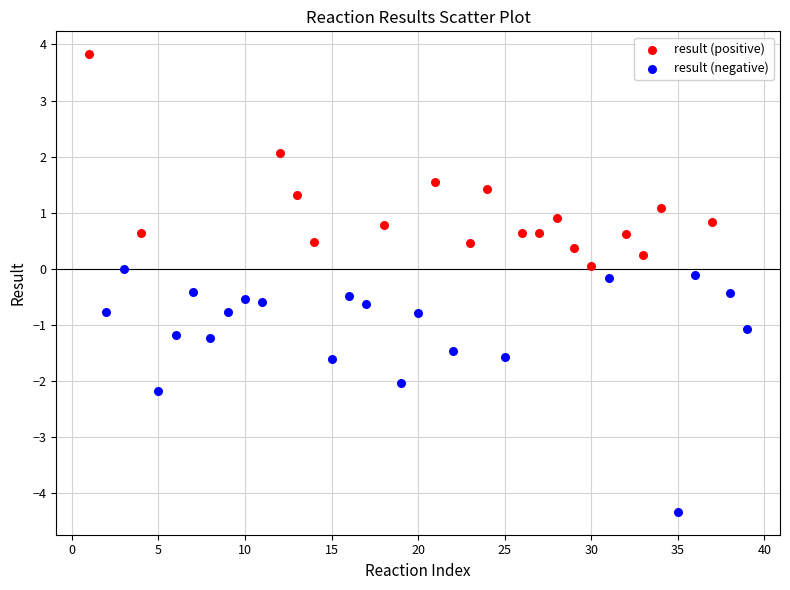

Which series reaches the minimum Y coordinate?

result (negative)